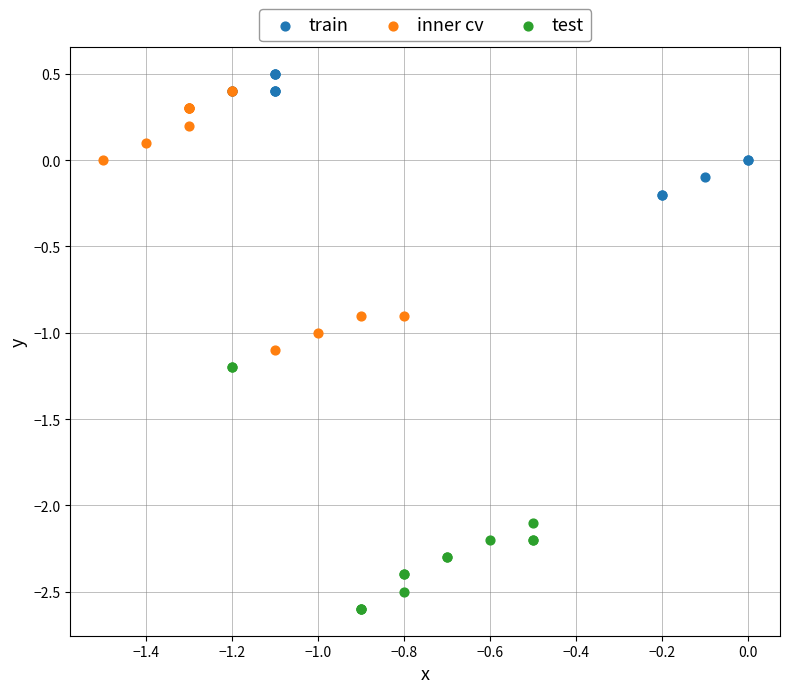

Which series reaches the minimum Y coordinate?

test